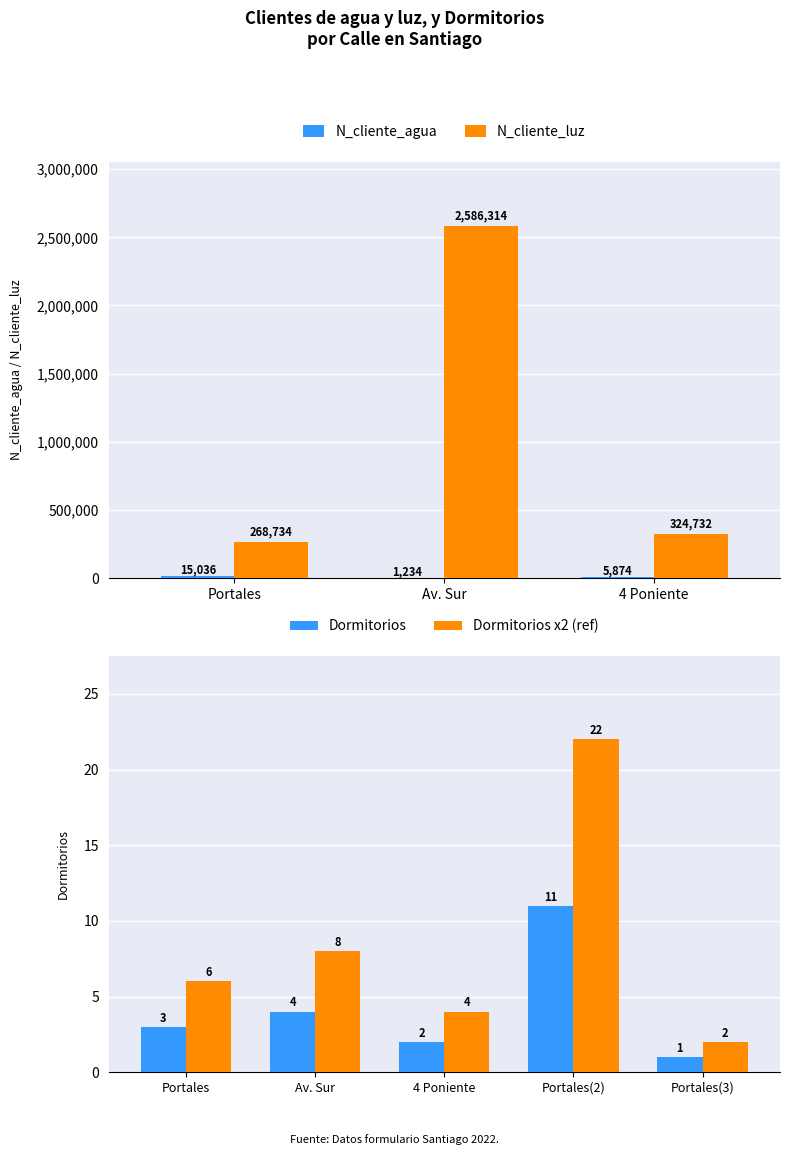

Which series changed the most between Av. Sur and 4 Poniente?

N_cliente_luz